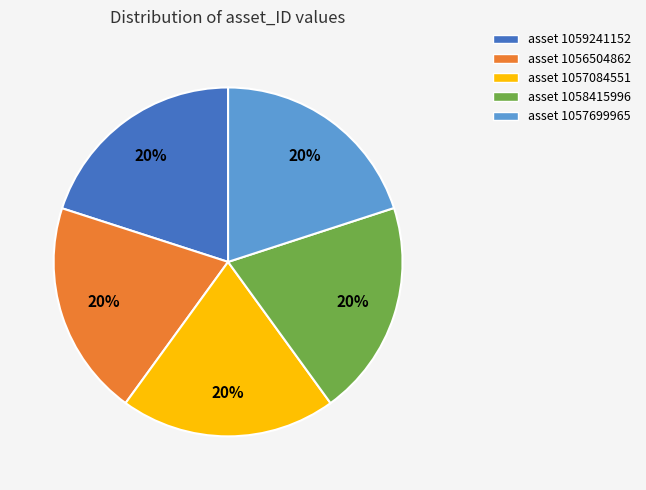

How many segments does this pie chart have?

5